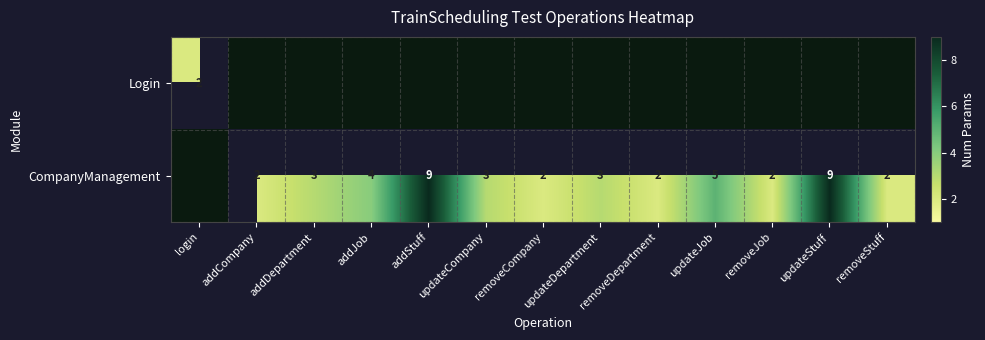

Is it true that CompanyManagement equals -4 at login?

False